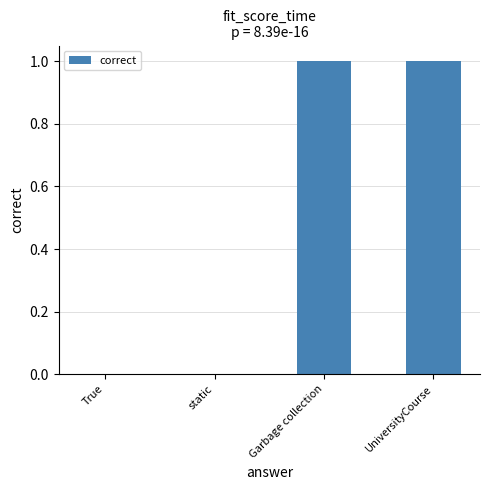

What is the change in value from True to Garbage collection?

+1